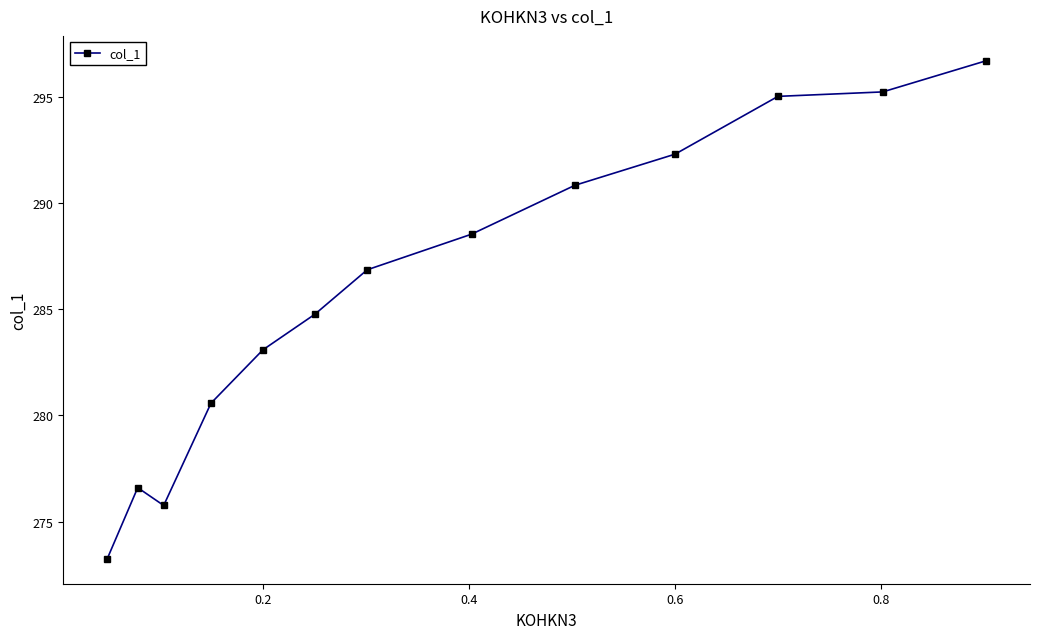

What is the greatest value displayed?

296.7